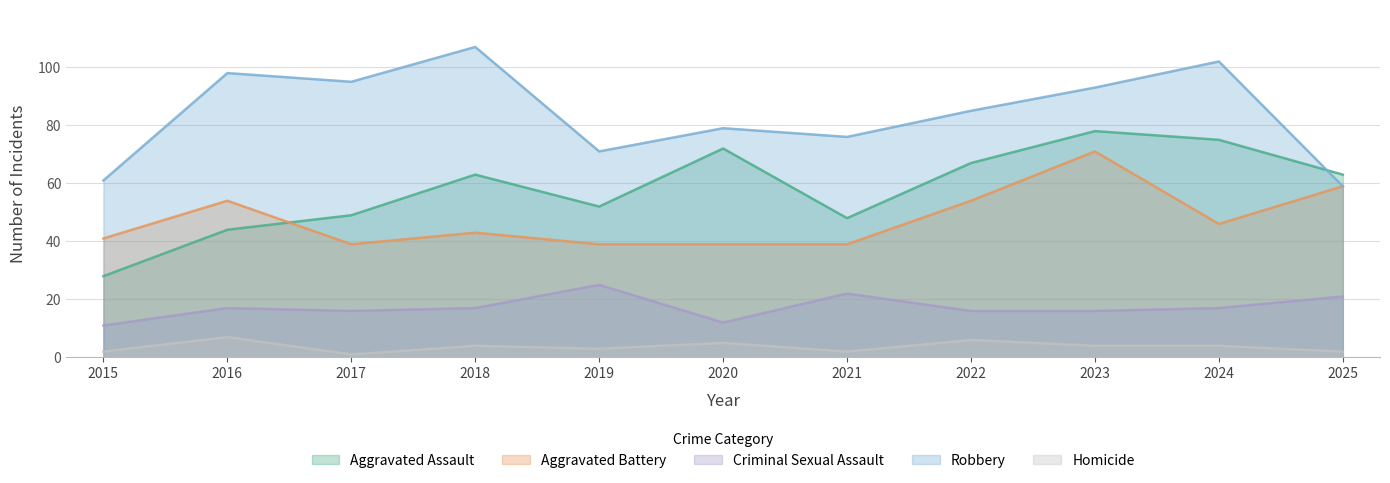

True or false: Aggravated Battery and Robbery cross at least once.

False